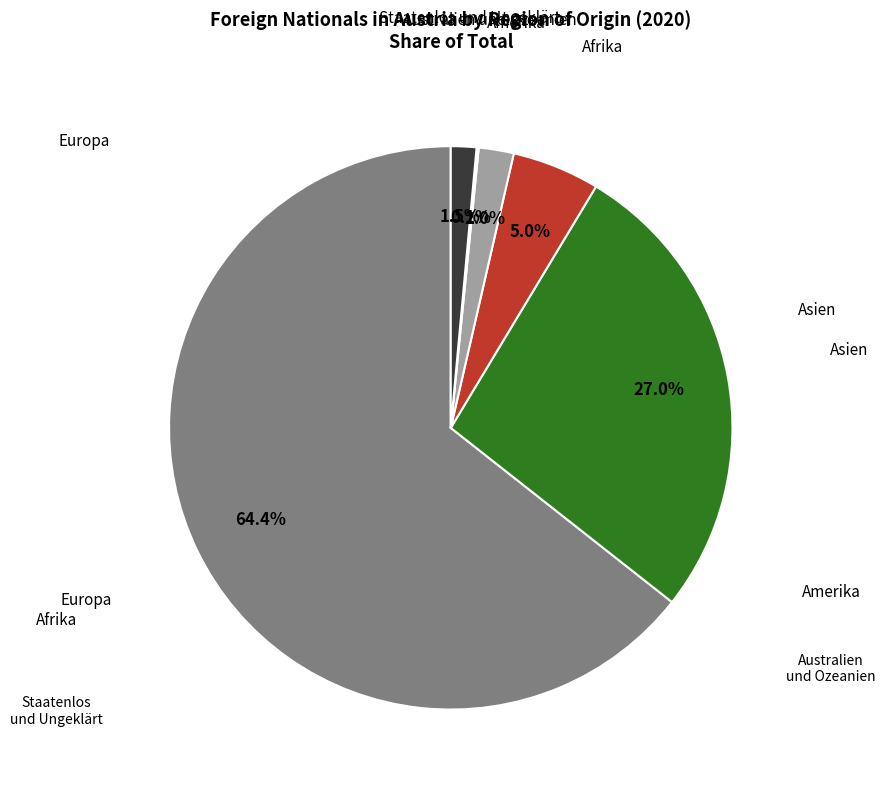

What is the ratio of the value at Afrika to the value at Europa?

0.1